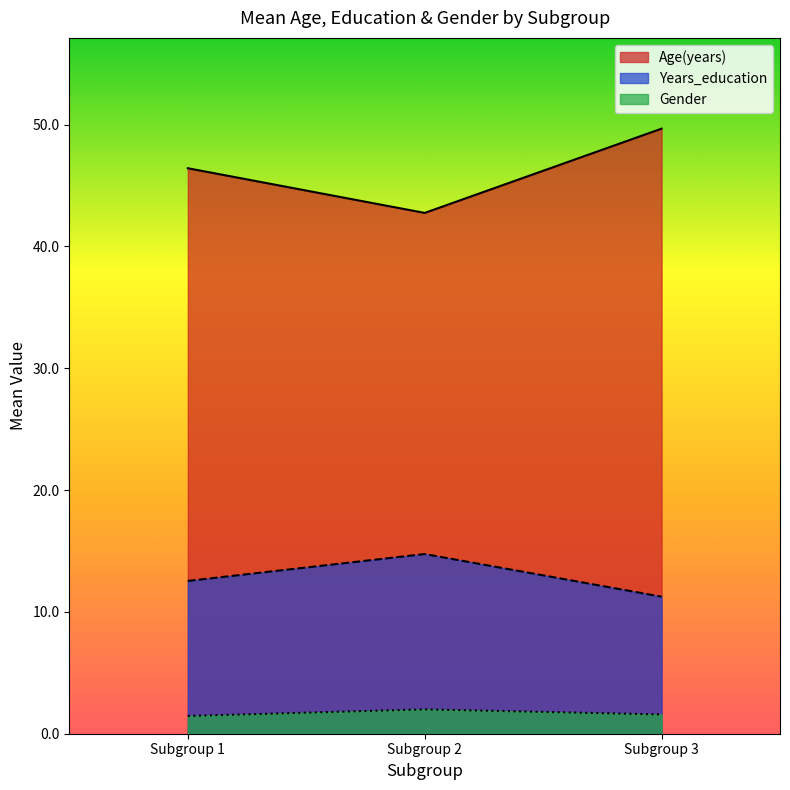

Which category has the highest value across all series?

Subgroup 3